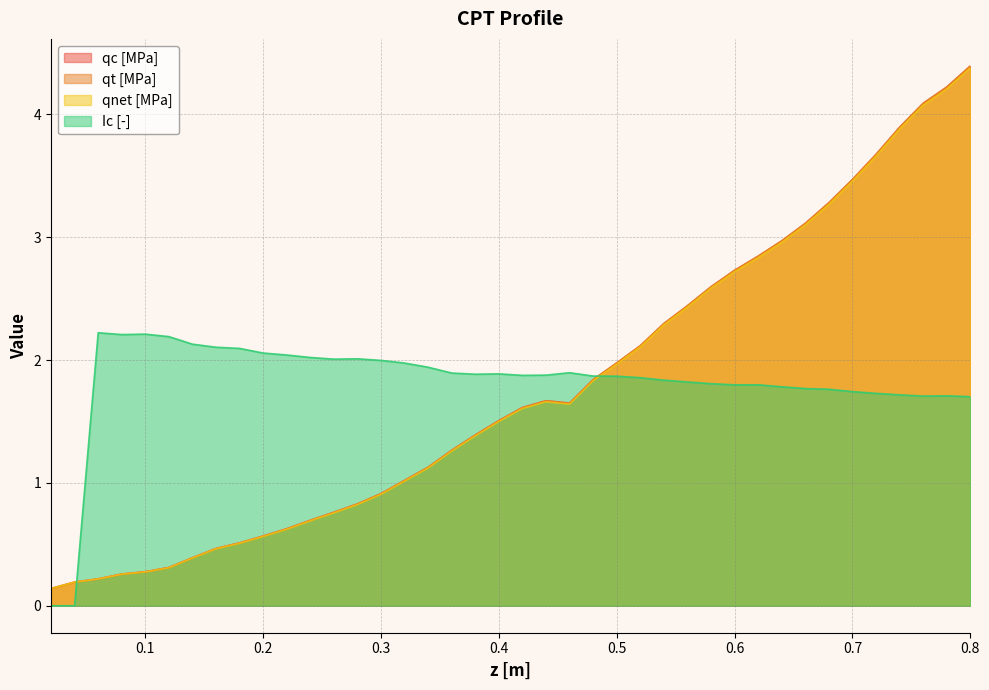

Which series has the largest range (max minus min)?

qt [MPa]